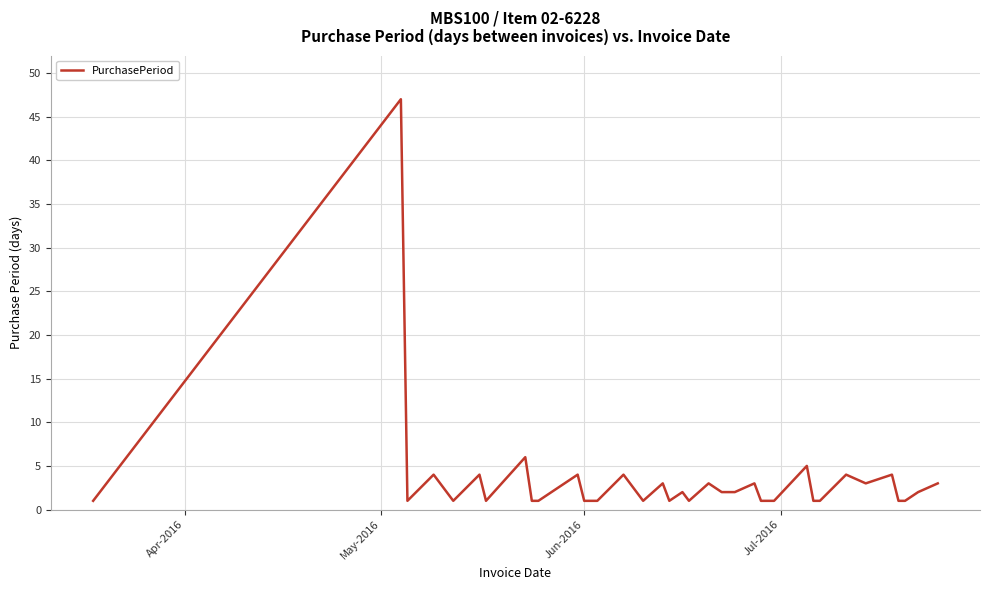

What is the greatest value displayed?

47